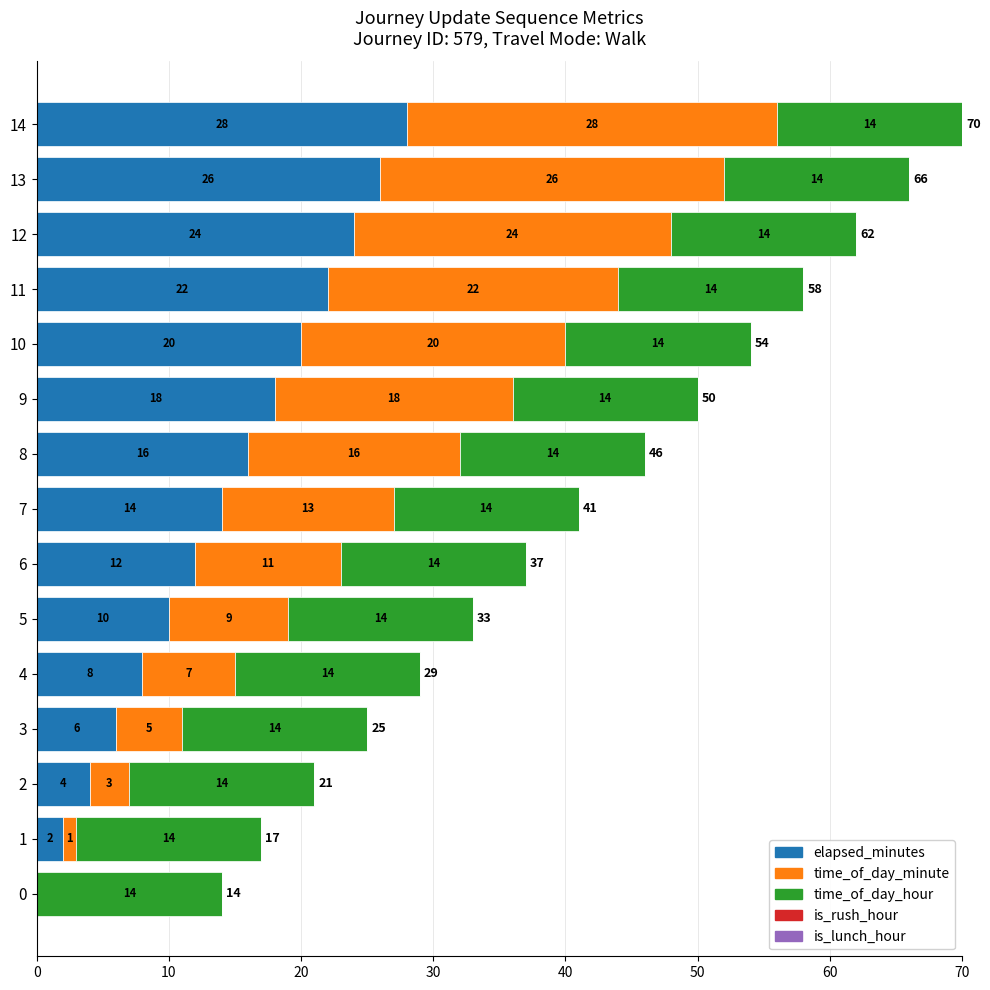

What is the highest value of the elapsed_minutes series?

28